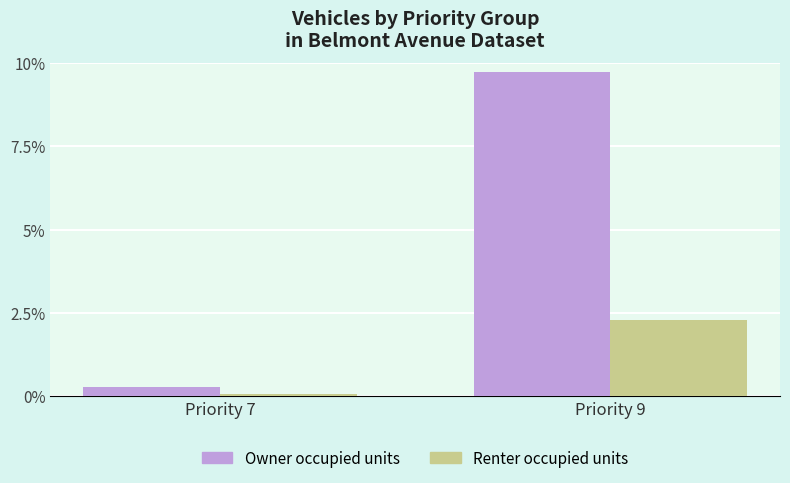

What is the value of the Renter occupied units bar at the 1st from the left?

0.1